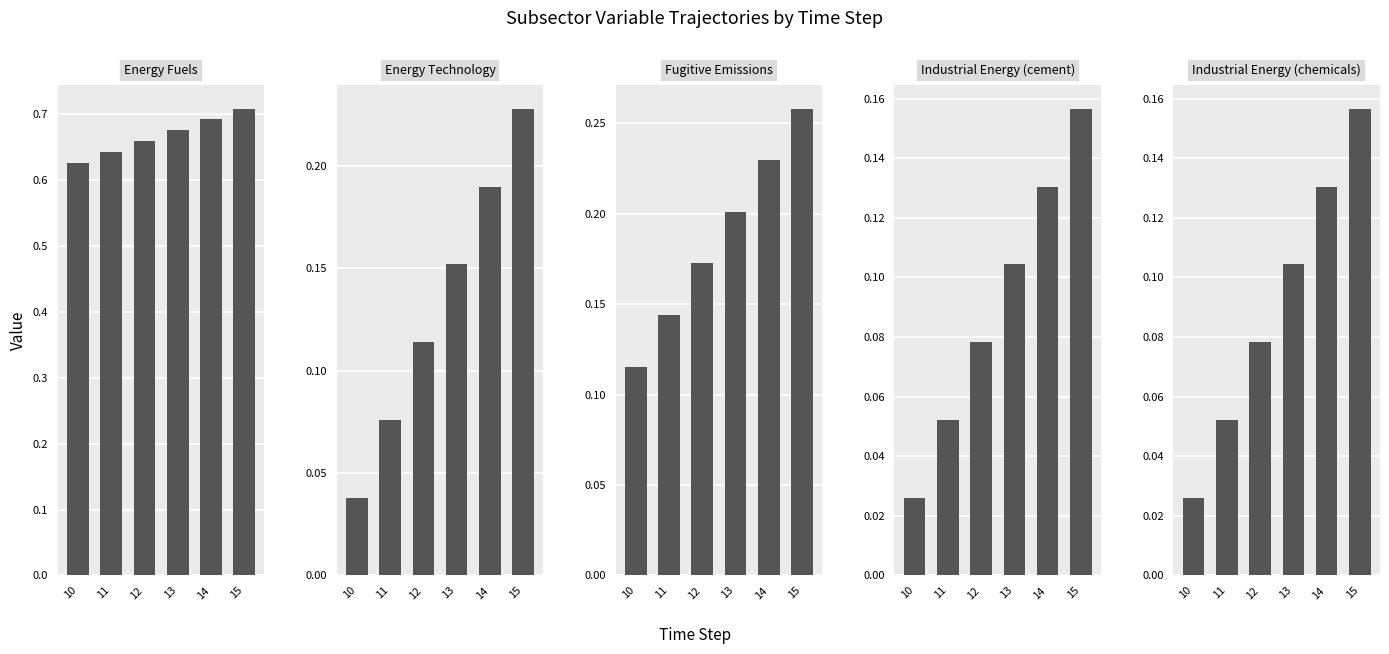

Count the Fugitive Emissions values in the range 0 to 1.

6